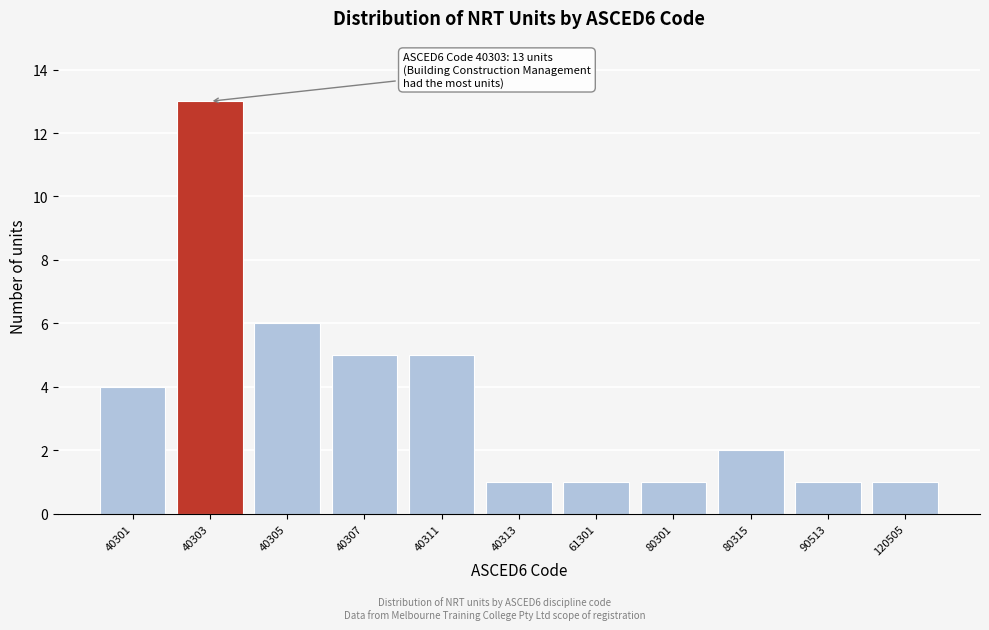

Reading left to right, list all the values displayed in this chart.

40301=4	40303=13	40305=6	40307=5	40311=5	40313=1	61301=1	80301=1	80315=2	90513=1	120505=1